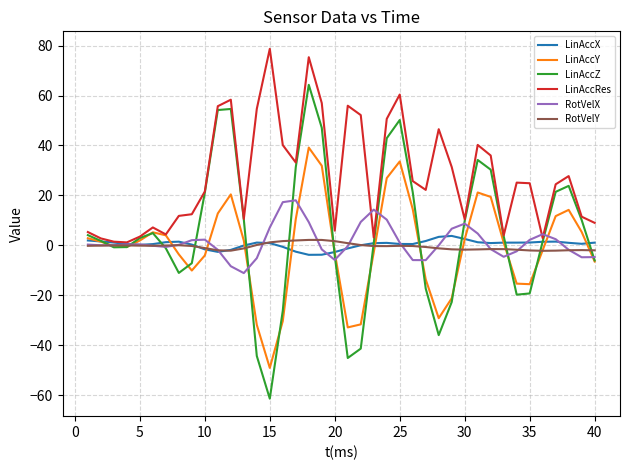

What is the maximum value for RotVelX?

18.0